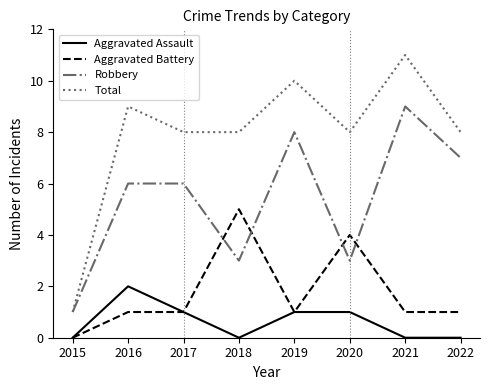

Is it true that Total equals 13 at 2019?

False